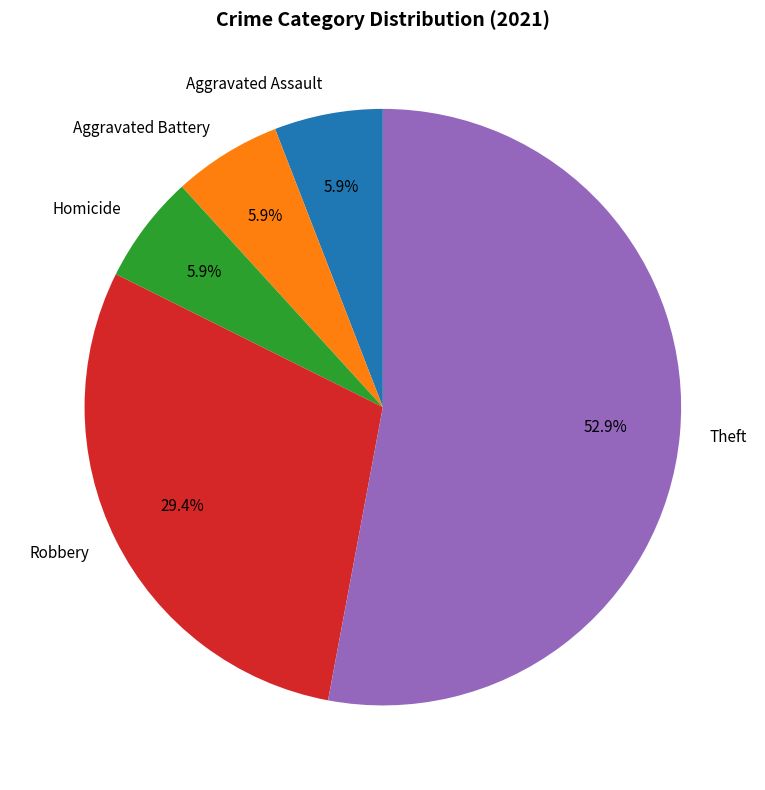

To the nearest percent, what is the combined percentage of Aggravated Assault and Aggravated Battery?

12%